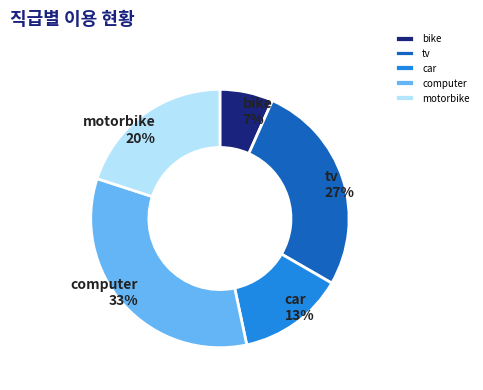

What percentage is the car slice, to the nearest percent?

13%